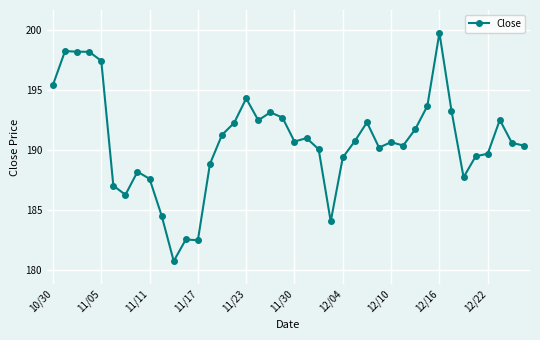

What is the greatest value displayed?

199.8